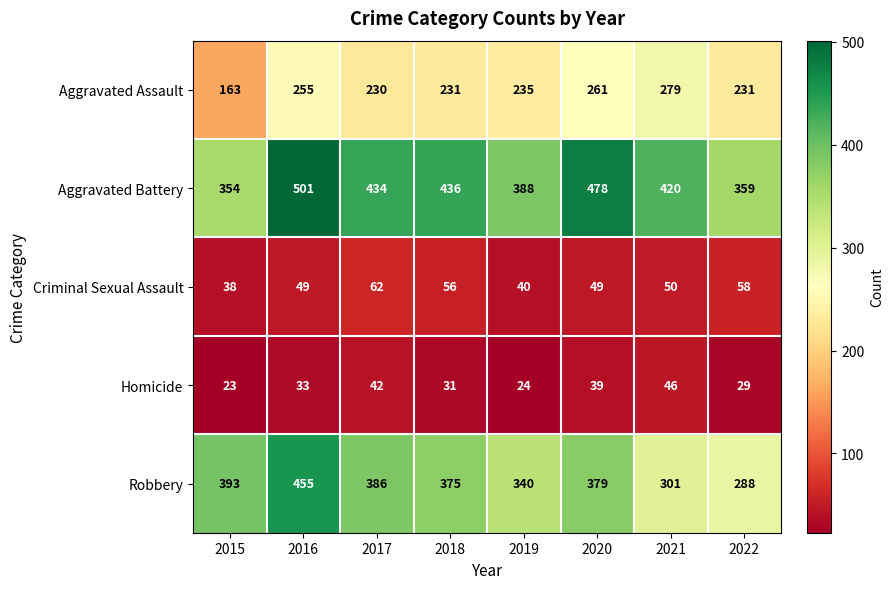

What is the greatest value displayed?

501